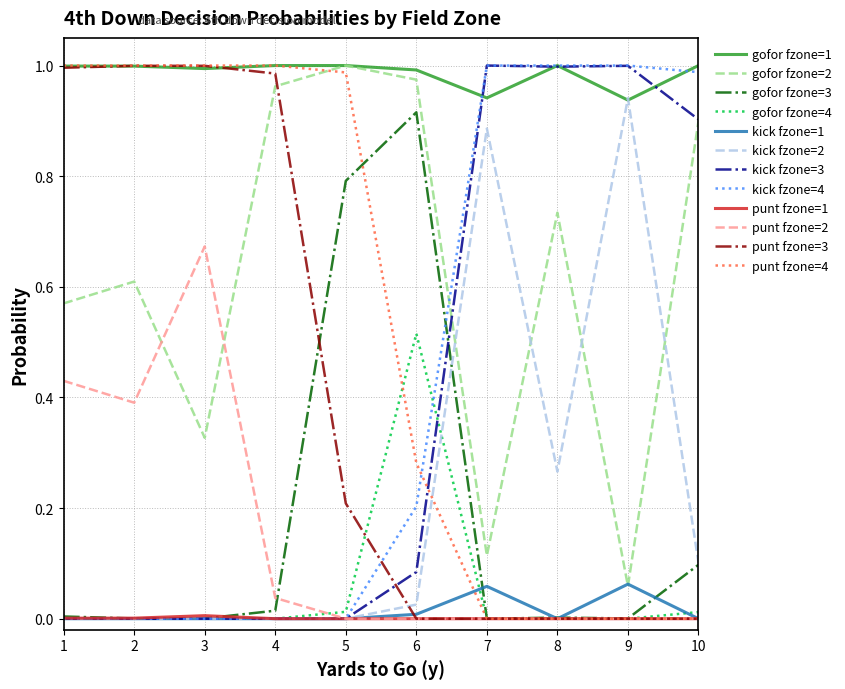

The gofor fzone=3 series shows 0.0 at 4. True or false?

True